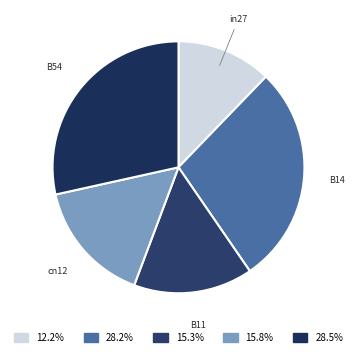

Between B54 and cn12, which is larger?

B54